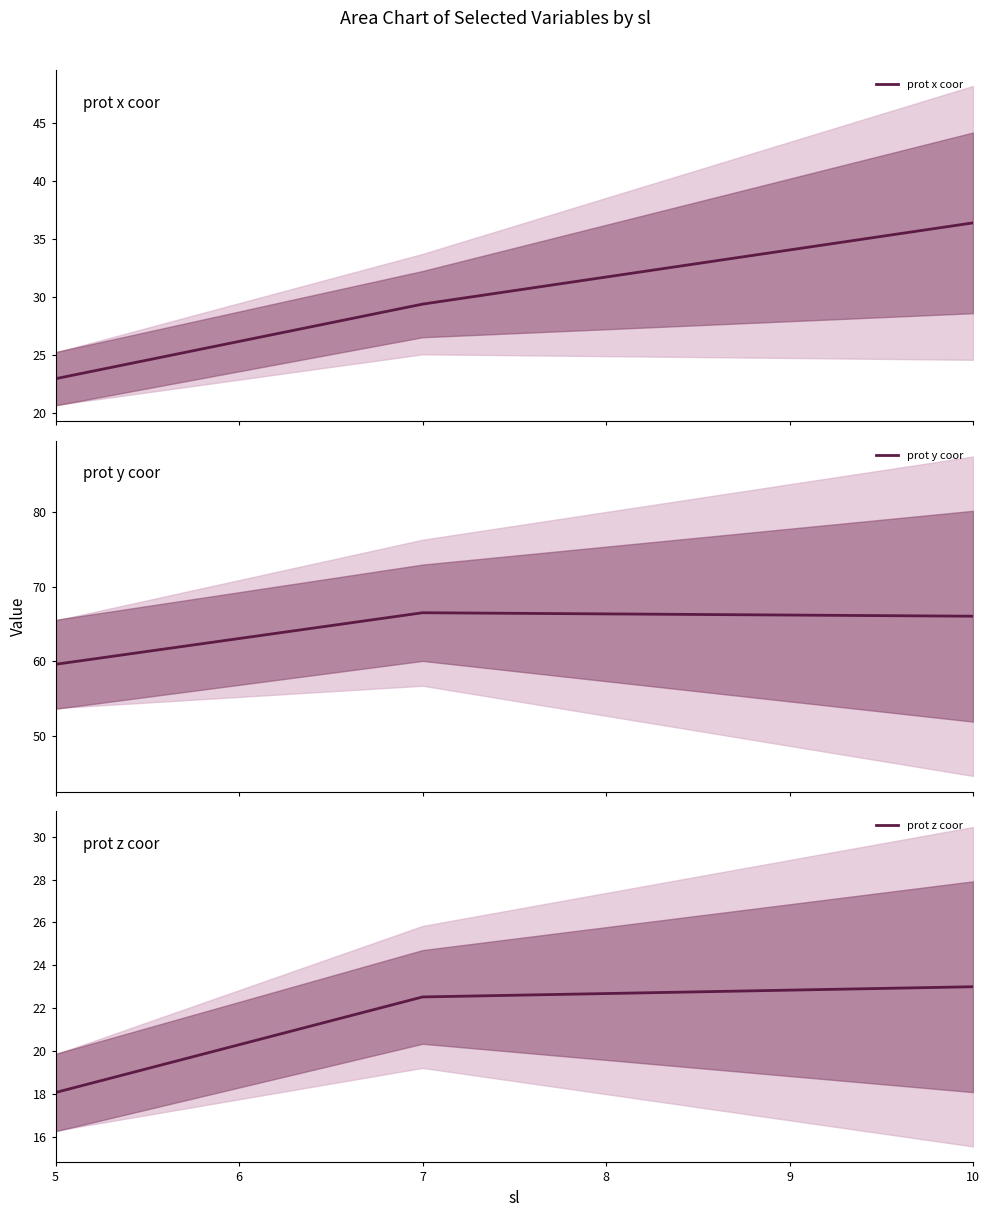

What is the total value across all series at 5?

100.7